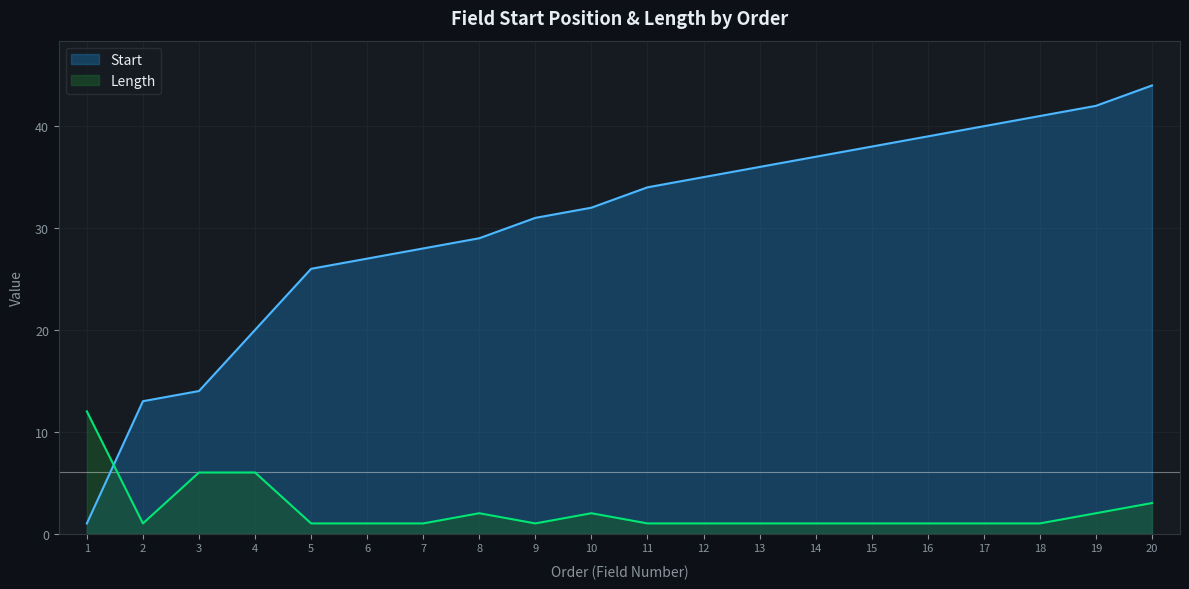

What is the difference between the maximum and minimum values in the Length series?

11